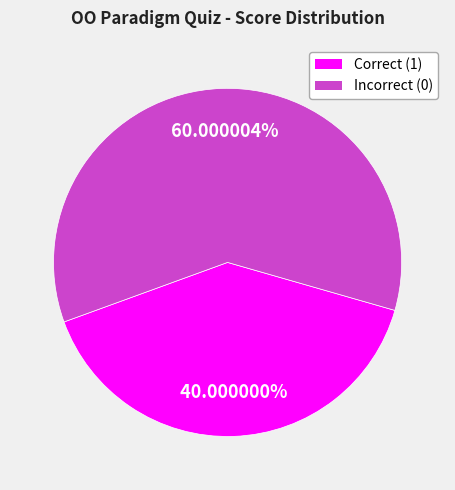

What is the ratio of the value at Incorrect (0) to the value at Correct (1)?

1.5